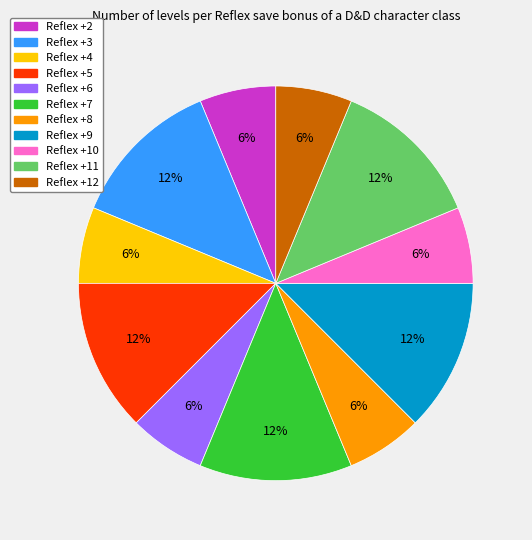

Is there a majority slice in this chart?

No